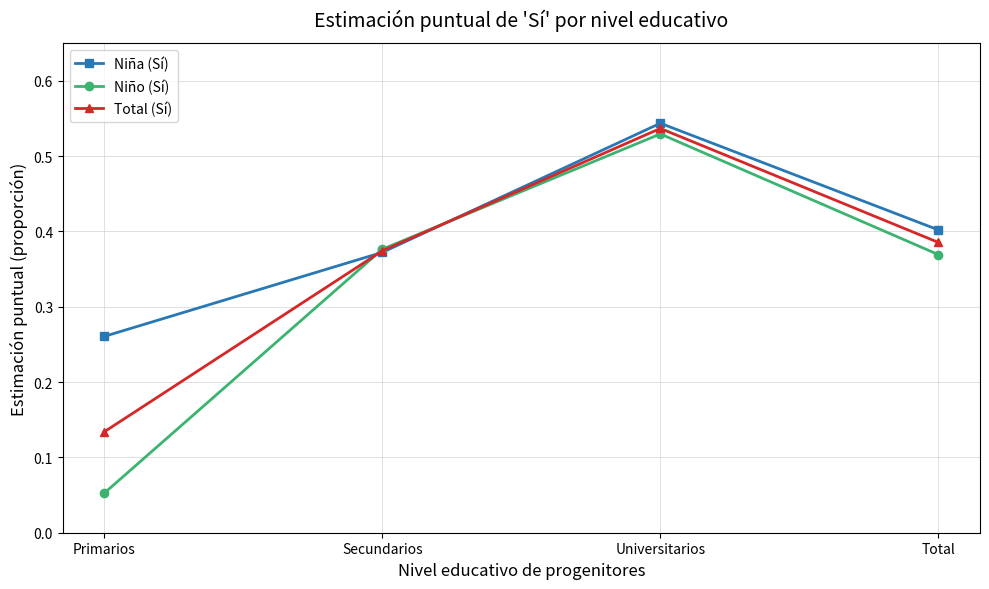

Where is the first local maximum for Niño (Sí)?

Universitarios